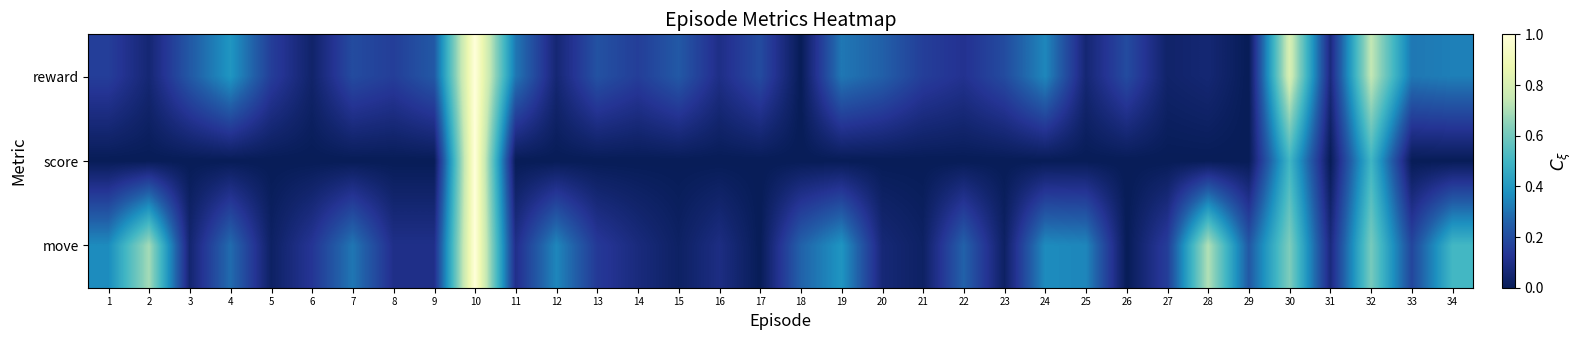

Count the number of data series in this chart.

3